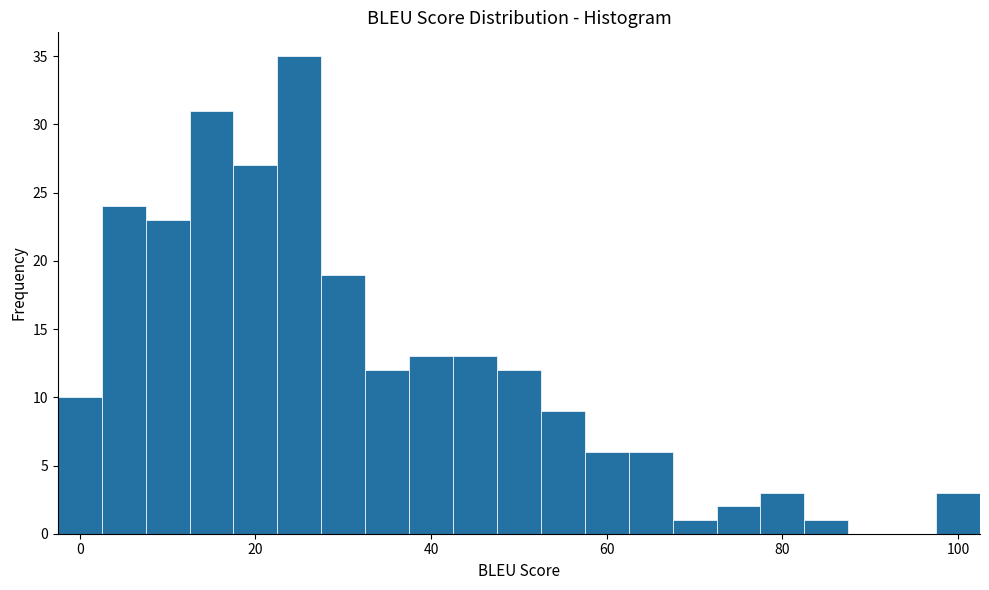

Around what value on the x-axis is the tallest bar? Give the approximate position of its centre, as read against the axis.

26